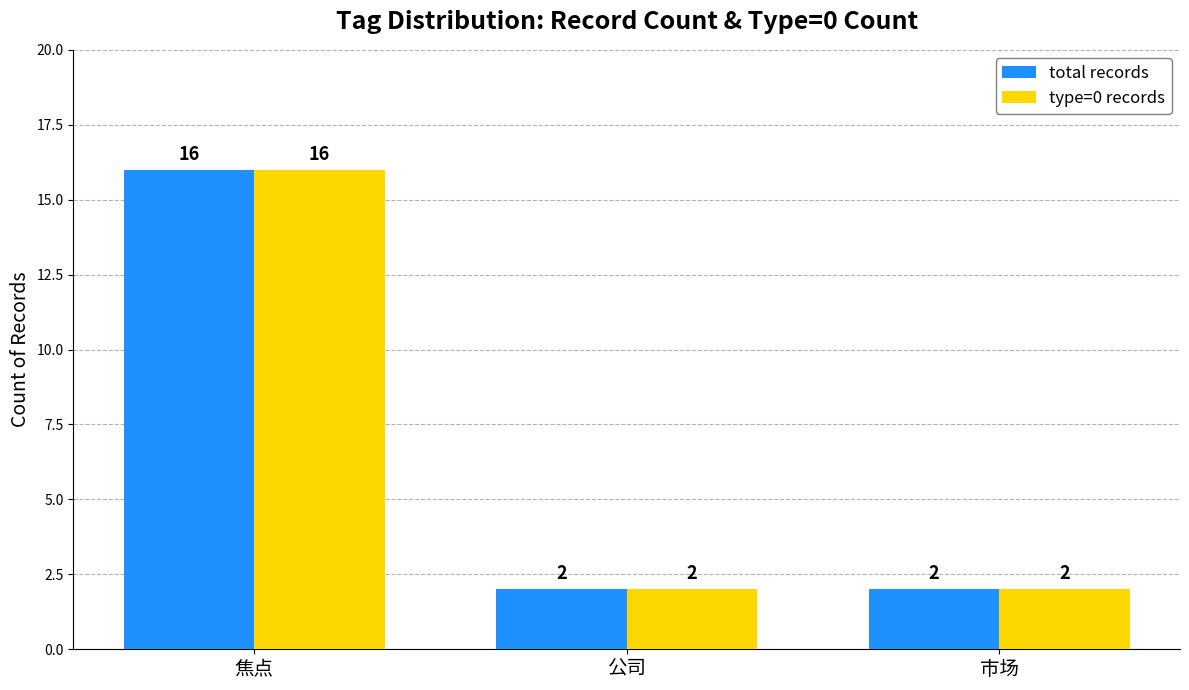

At how many categories does at least one series exceed 10?

1